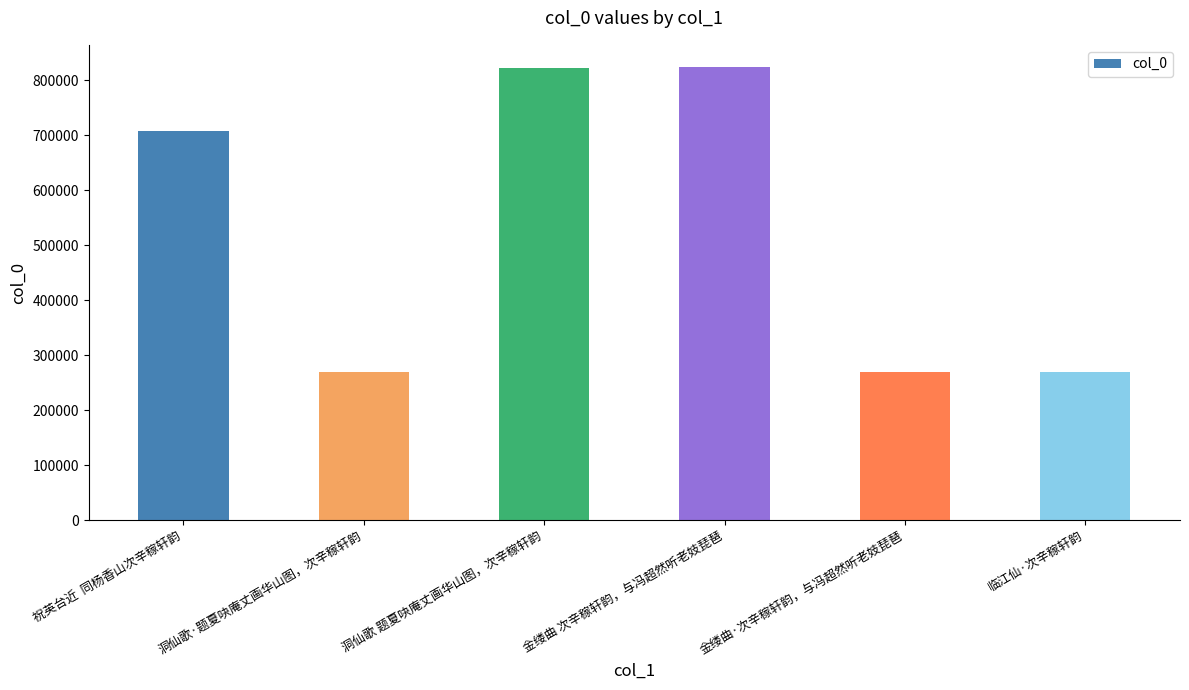

What is the approximate value at 金缕曲·次辛稼轩韵，与冯超然听老妓琵琶, to the nearest 100?

270000